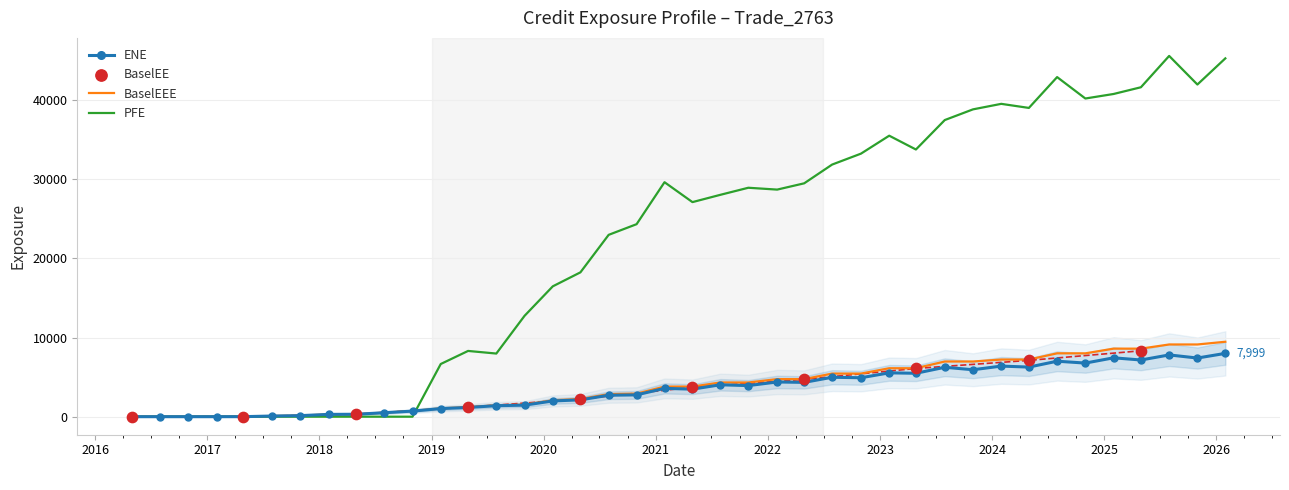

What is the total value across all series at 2018-01-31?

586.4